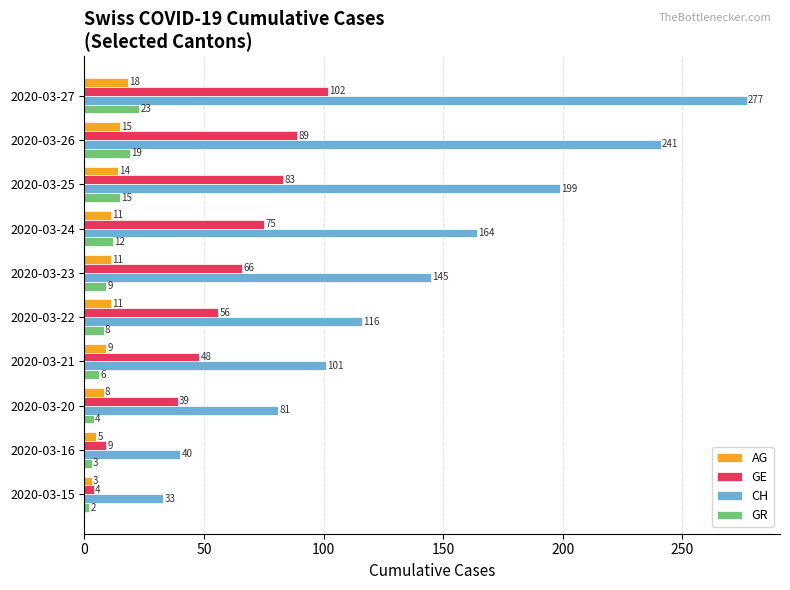

Which series has the widest spread of values?

CH